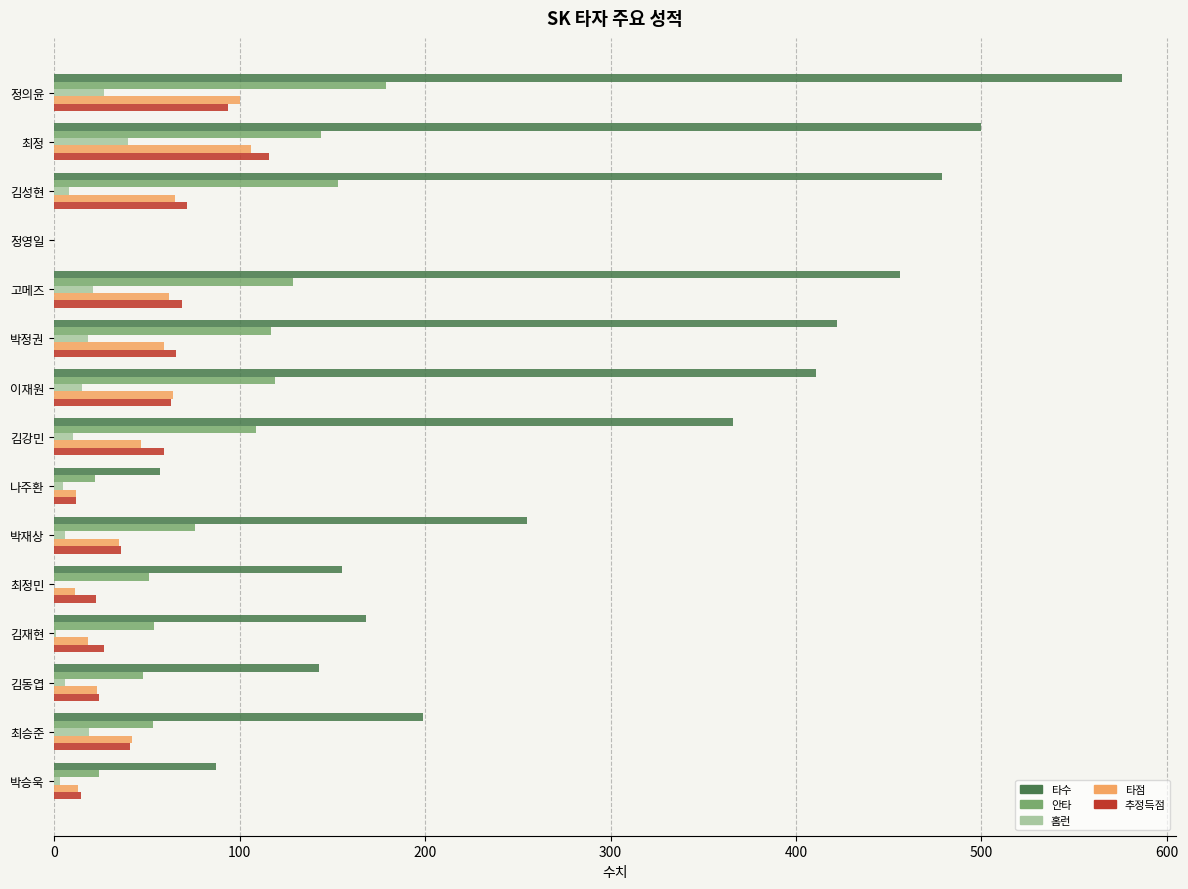

Is the value of 타수 at 김동엽 greater than the value of 홈런 at 박재상?

Yes